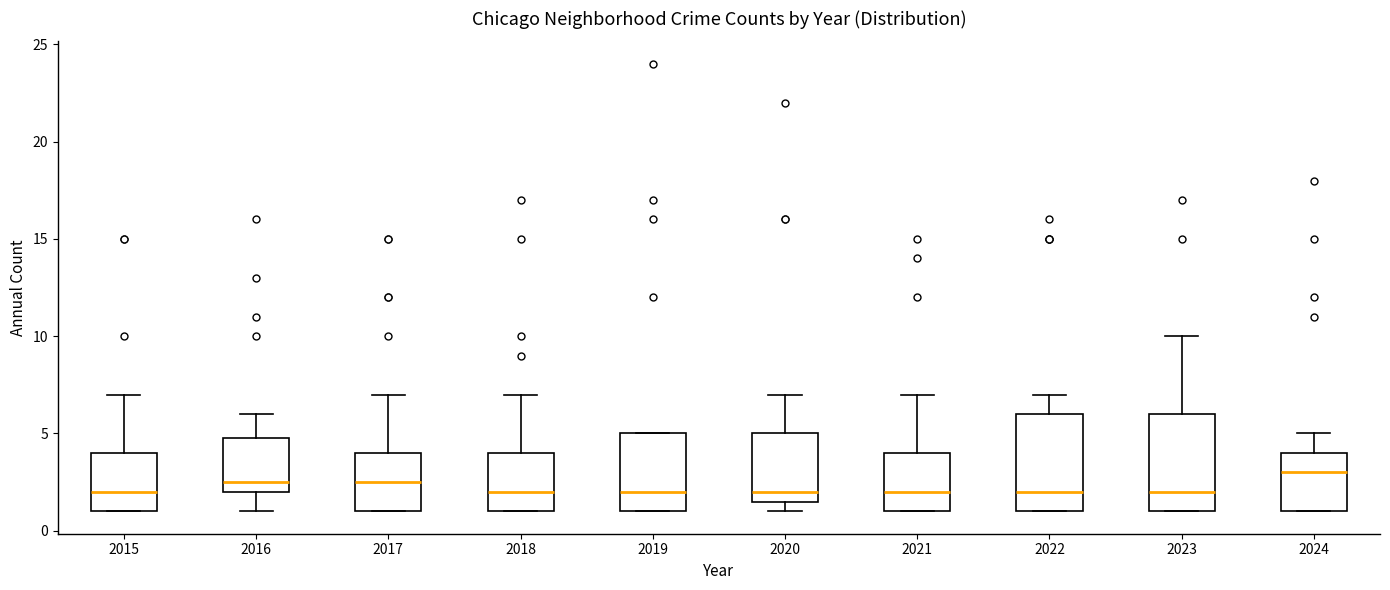

Reading left to right, read every box against the y-axis: the position of its median line, the range the box covers, and the ends of its whiskers. The values are not printed on the chart, so give them approximately, as read against the axis.

2015: median 2.0, box 1.0 to 4.0, whiskers 1.0 to 7.0
2016: median 2.5, box 2.0 to 5.0, whiskers 1.0 to 6.0
2017: median 2.5, box 1.0 to 4.0, whiskers 1.0 to 7.0
2018: median 2.0, box 1.0 to 4.0, whiskers 1.0 to 7.0
2019: median 2.0, box 1.0 to 5.0, whiskers 1.0 to 5.0
2020: median 2.0, box 1.5 to 5.0, whiskers 1.0 to 7.0
2021: median 2.0, box 1.0 to 4.0, whiskers 1.0 to 7.0
2022: median 2.0, box 1.0 to 6.0, whiskers 1.0 to 7.0
2023: median 2.0, box 1.0 to 6.0, whiskers 1.0 to 10.0
2024: median 3.0, box 1.0 to 4.0, whiskers 1.0 to 5.0